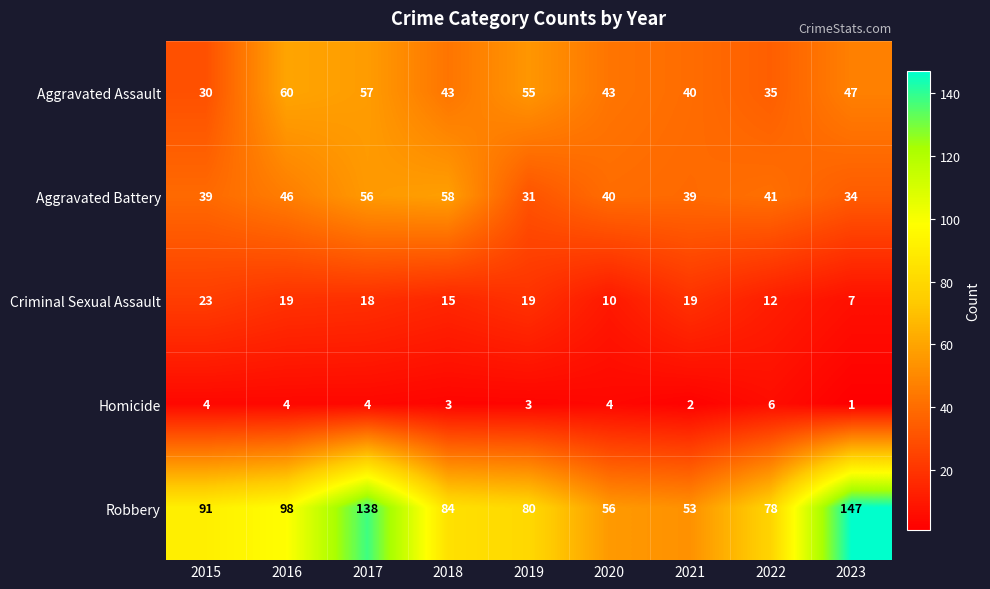

At how many categories does at least one series exceed 73?

7